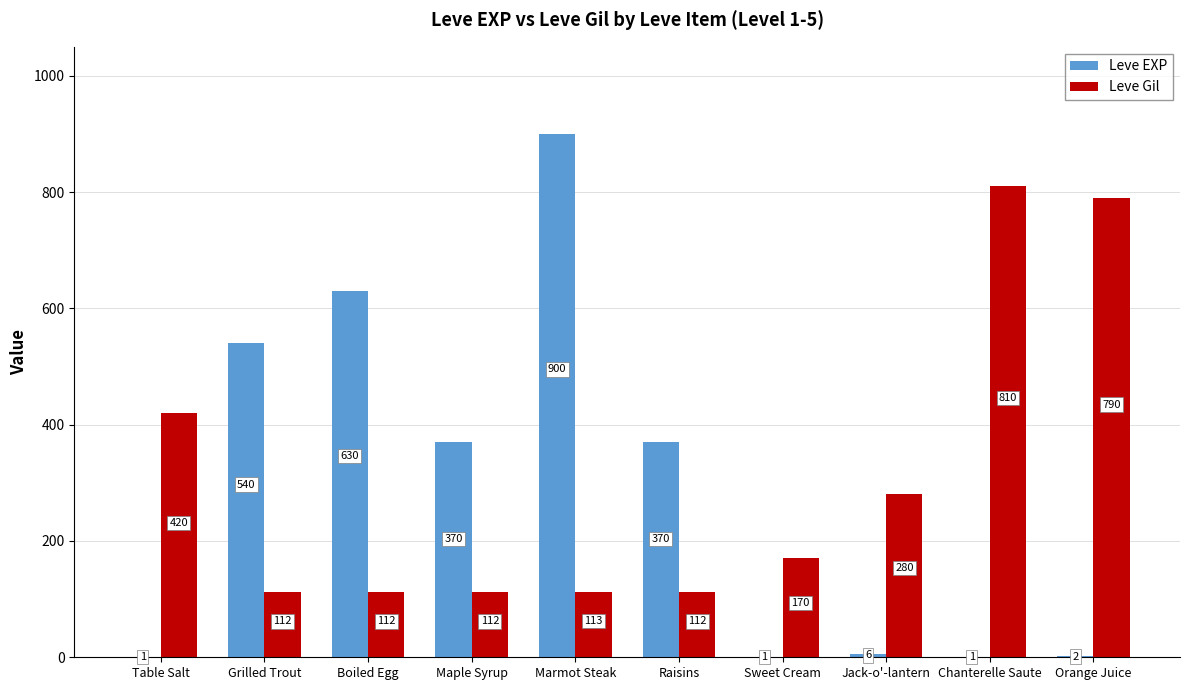

How many series are shown in this chart?

2